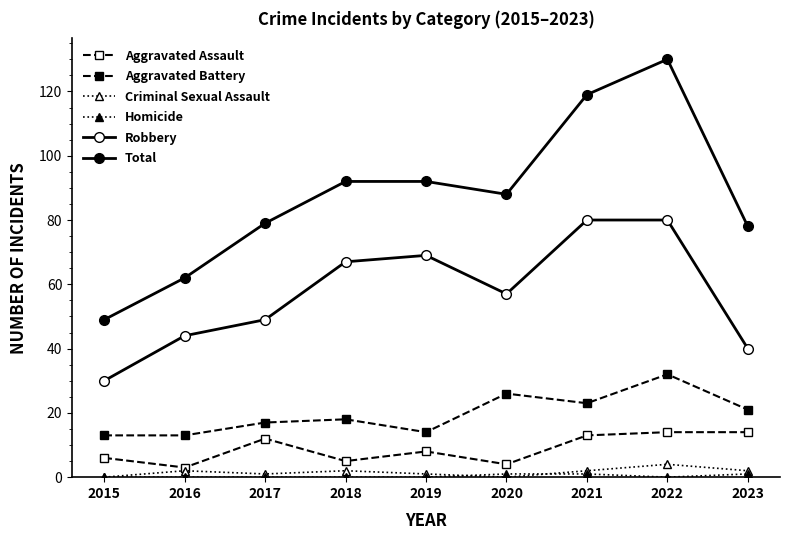

How many data points in Aggravated Assault are less than 8?

4